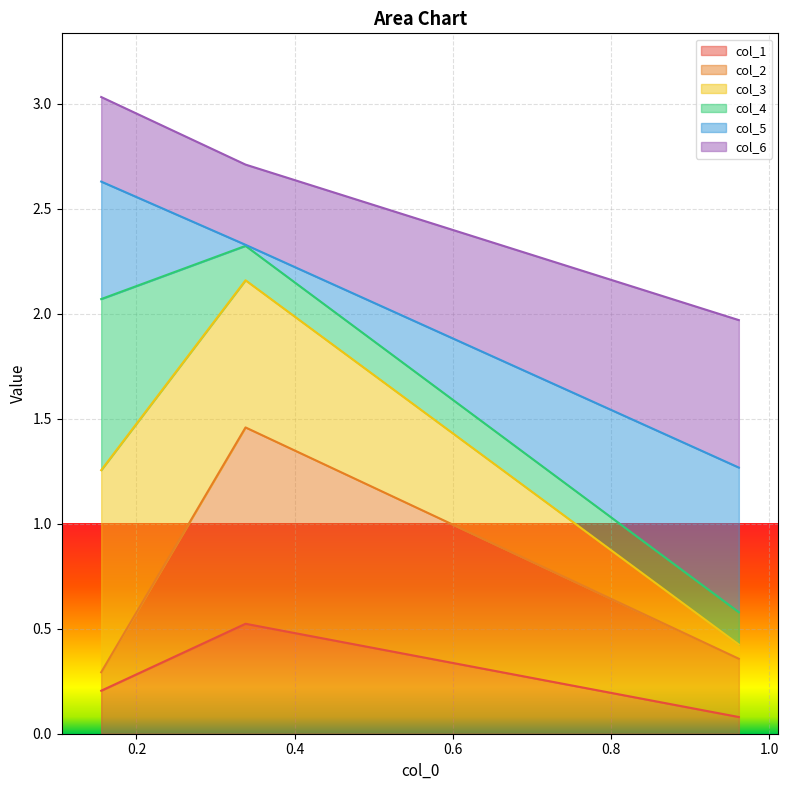

What is the minimum value shown in the chart?

0.1